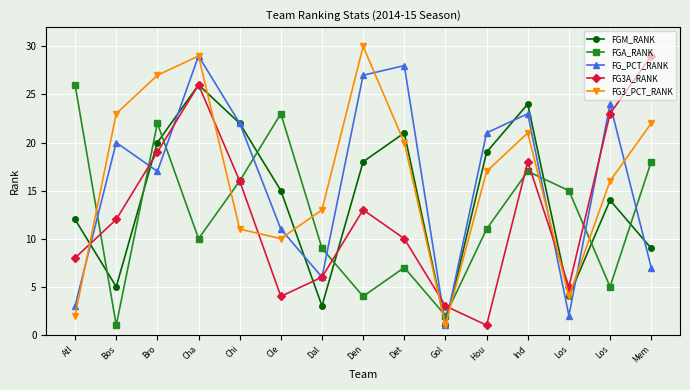

What are all the series names shown in the legend?

FGM_RANK, FGA_RANK, FG_PCT_RANK, FG3A_RANK, FG3_PCT_RANK